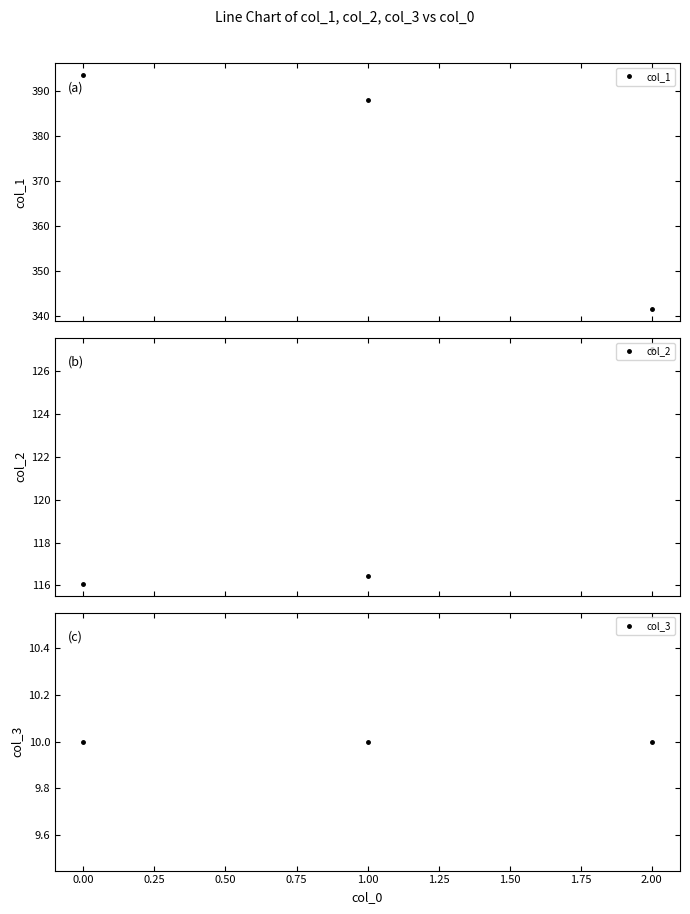

Which series has the largest total across all categories?

col_1